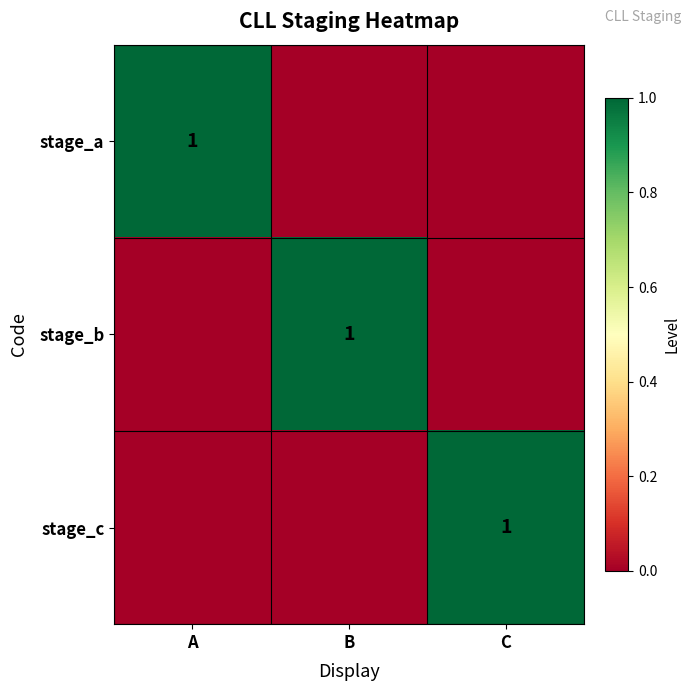

Is it true that stage_a equals 1 at A?

True